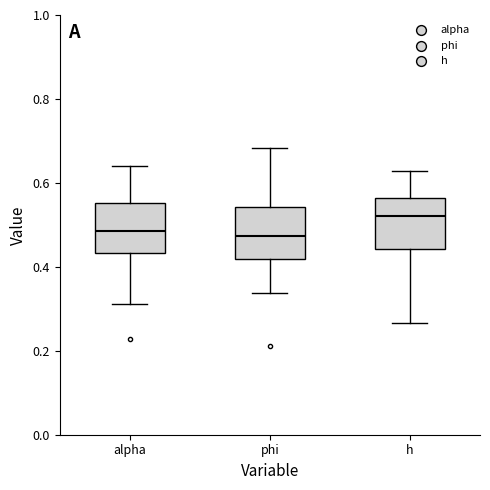

Reading left to right, transcribe this box plot: for each box, give where its median line is, the range the box spans, and where its two whiskers end, as read against the y-axis. The values are not printed on the chart, so give them approximately, as read against the axis.

alpha: median 0.48, box 0.44 to 0.56, whiskers 0.32 to 0.64
phi: median 0.48, box 0.42 to 0.54, whiskers 0.34 to 0.68
h: median 0.52, box 0.44 to 0.56, whiskers 0.26 to 0.62